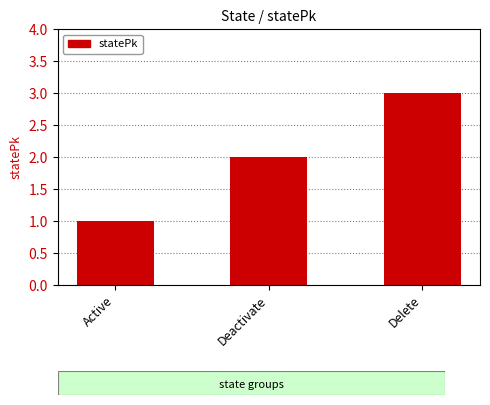

Rank the categories by value from highest to lowest.

Delete, Deactivate, Active